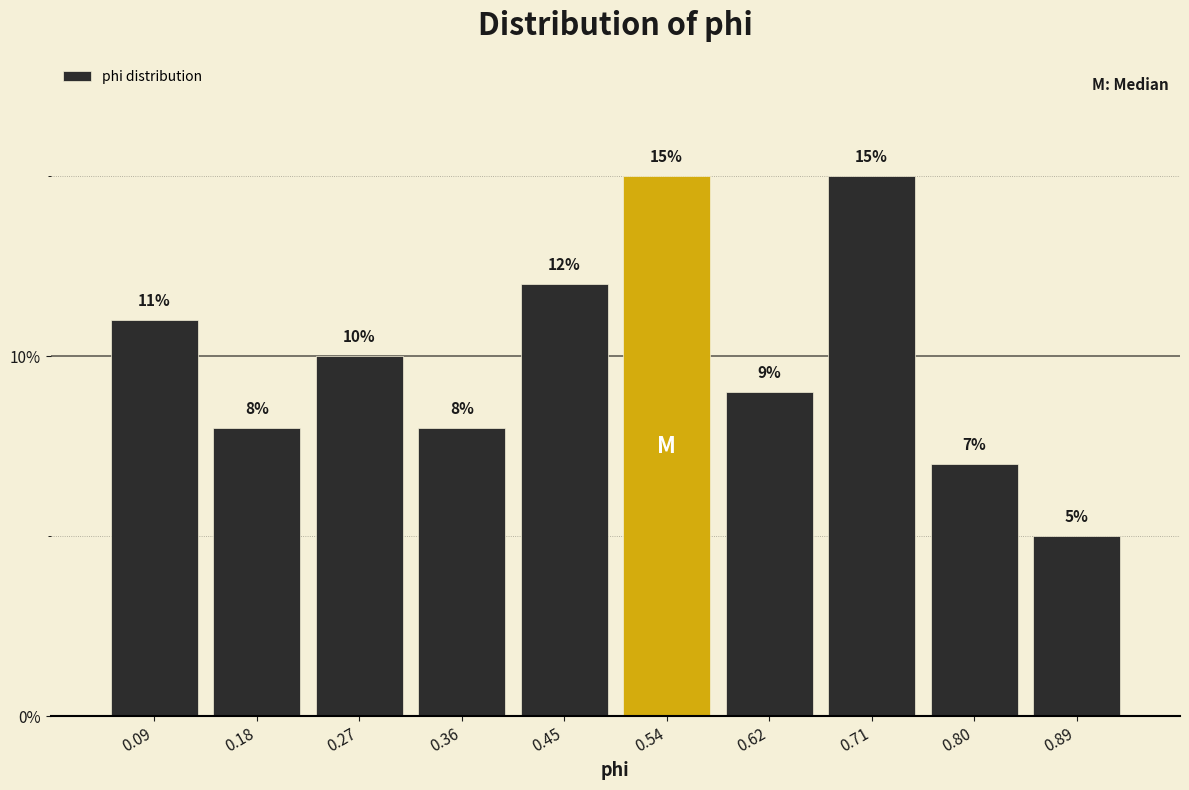

What is the height of the bar covering 0.40 to 0.49 on the x-axis? The bar edges are not printed on the chart, so give them approximately, as read against the axis.

12